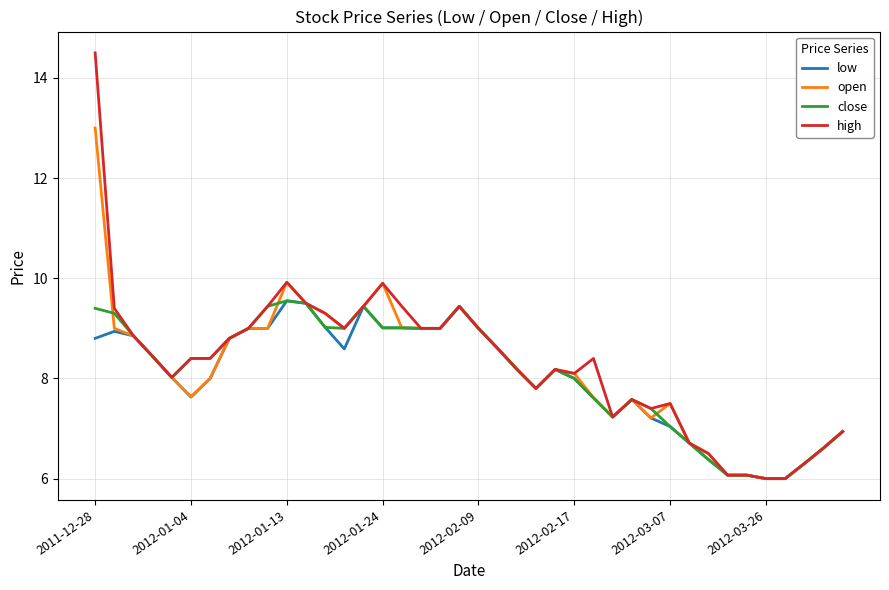

Which series has the widest spread of values?

high